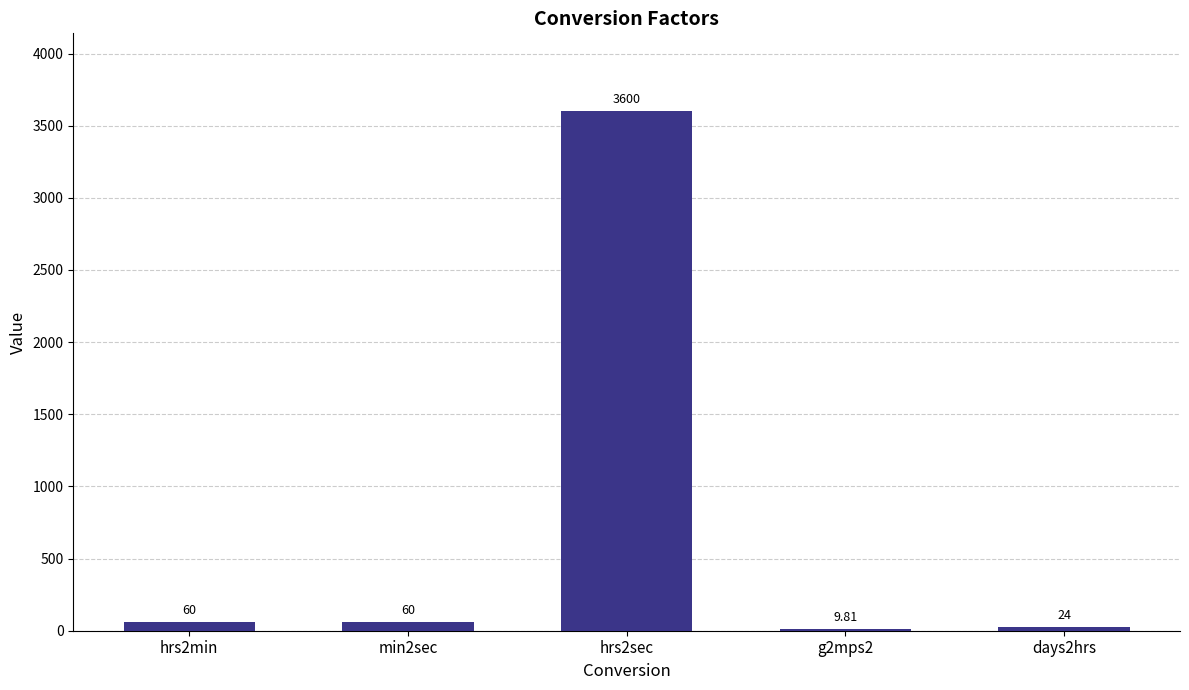

What is the change in value from min2sec to days2hrs?

-36.0